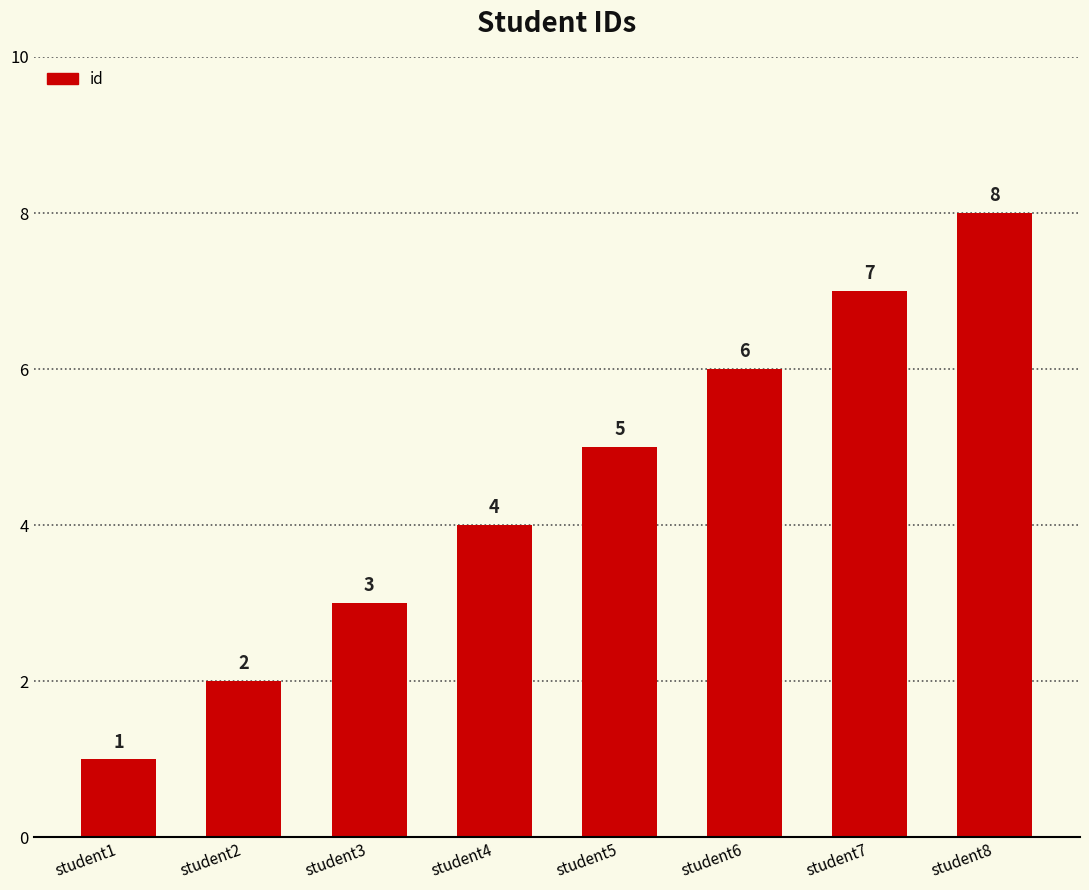

What is the ratio of the value at student4 to the value at student1?

4.0